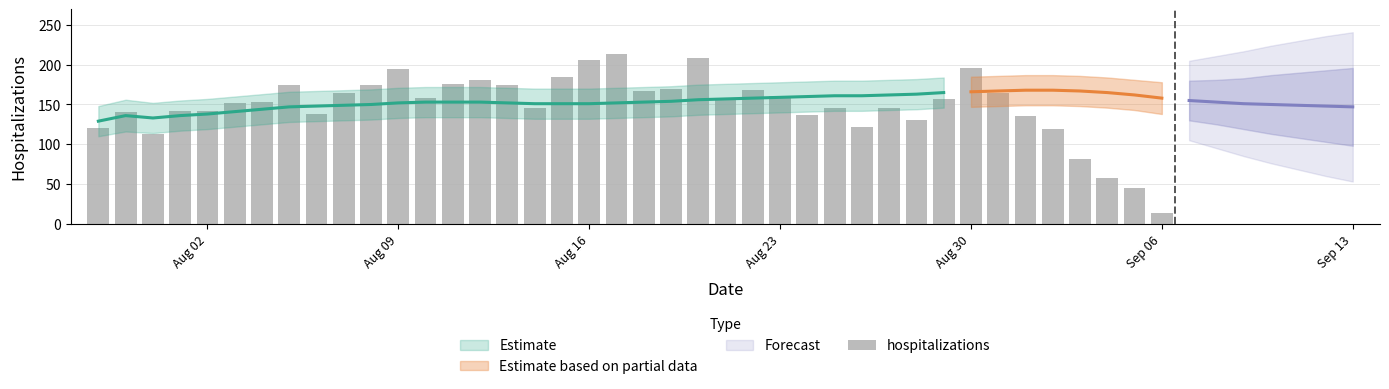

Reading left to right, what are all the values shown in this chart?

121	140	113	142	142	152	153	174	138	164	175	195	158	176	181	175	145	185	206	214	167	170	209	157	168	161	137	145	122	145	131	157	196	165	135	119	81	58	45	13